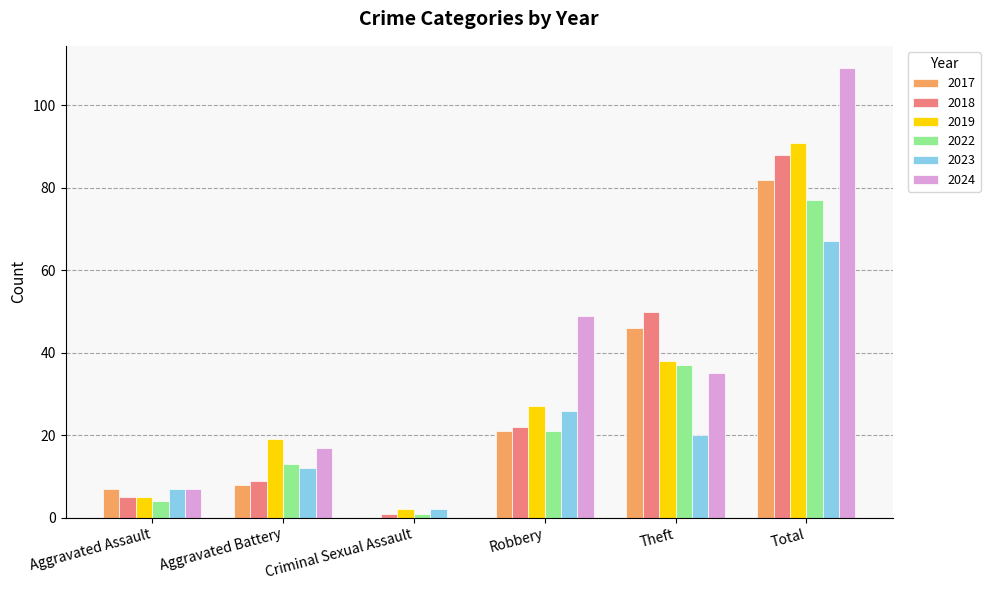

Which label corresponds to the largest value in the chart?

Total